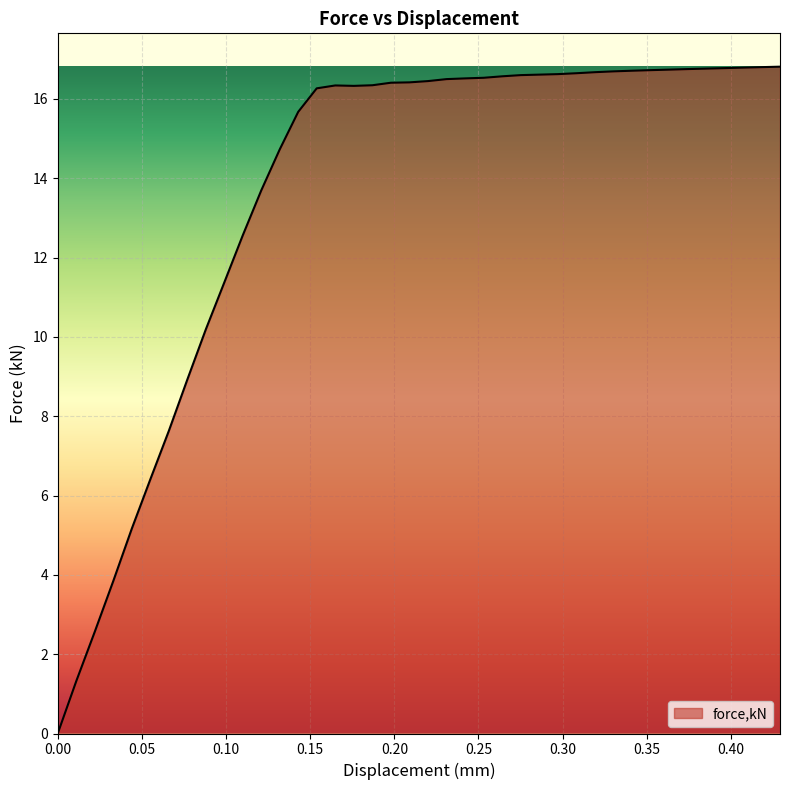

What is the greatest value displayed?

16.8